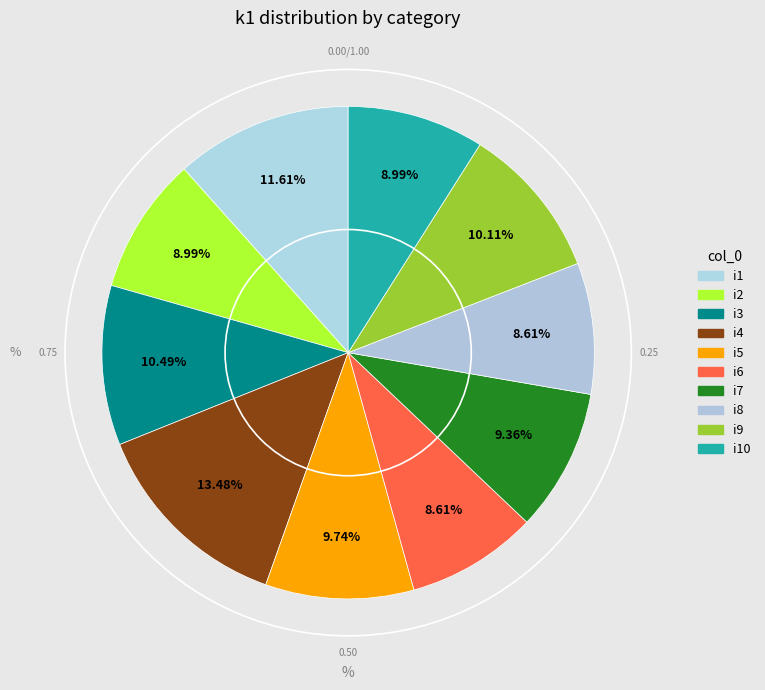

Count the number of slices in the pie.

10